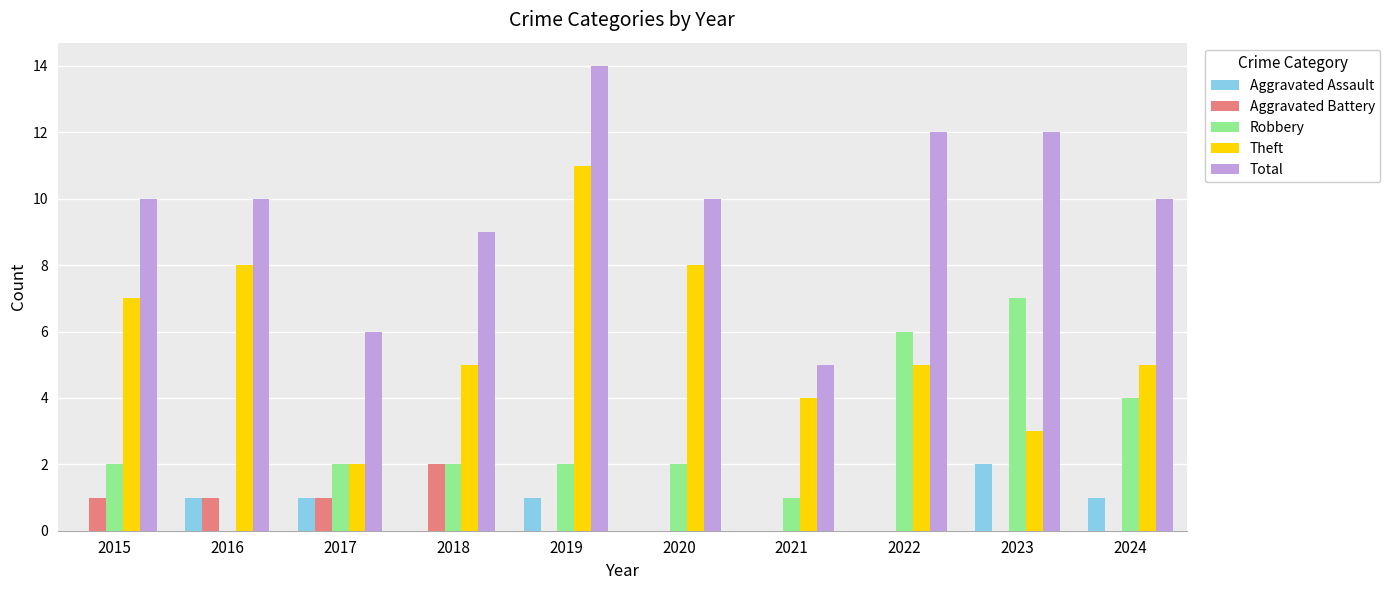

Is the value of Aggravated Assault at 2024 greater than the value of Robbery at 2018?

No